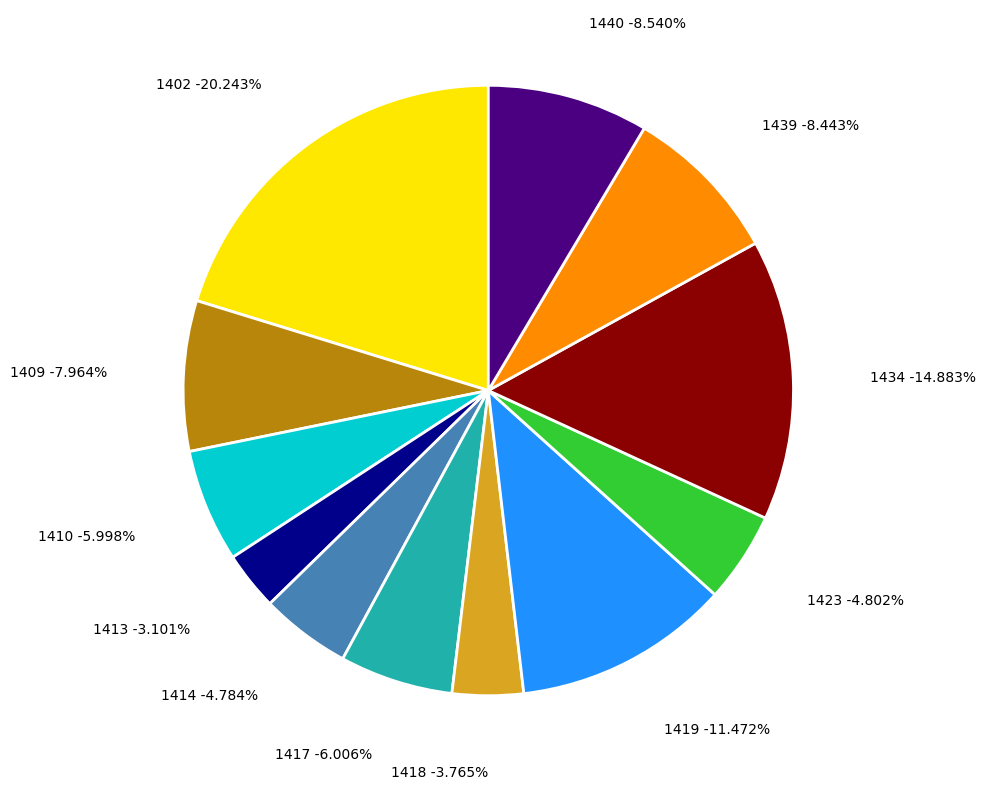

Is there any slice that represents more than half of the pie?

No